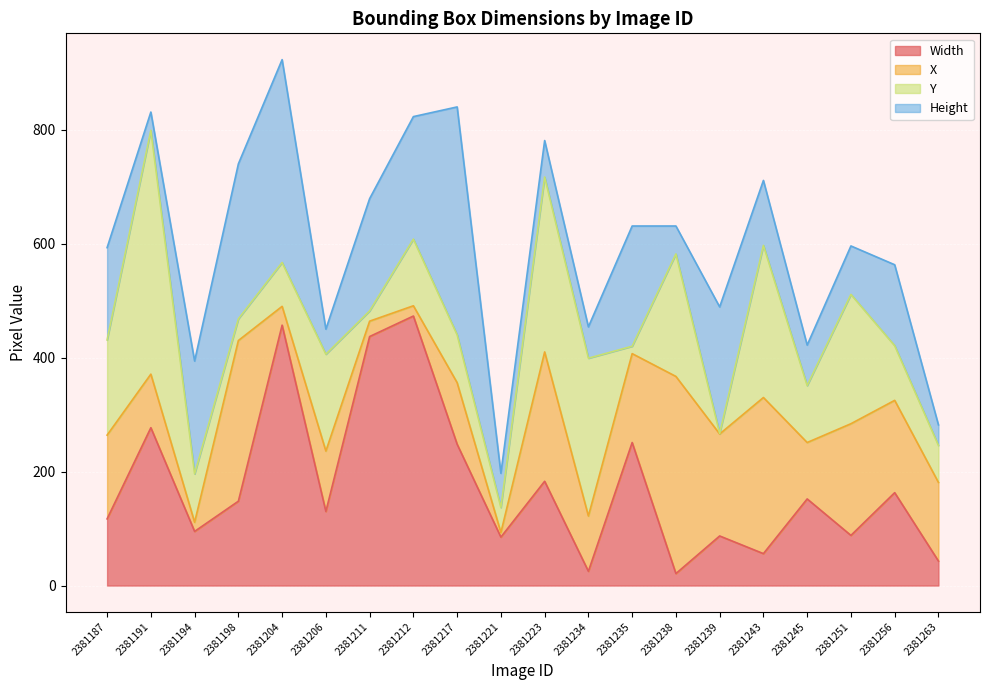

Is it true that X equals 49 at 2381191?

False